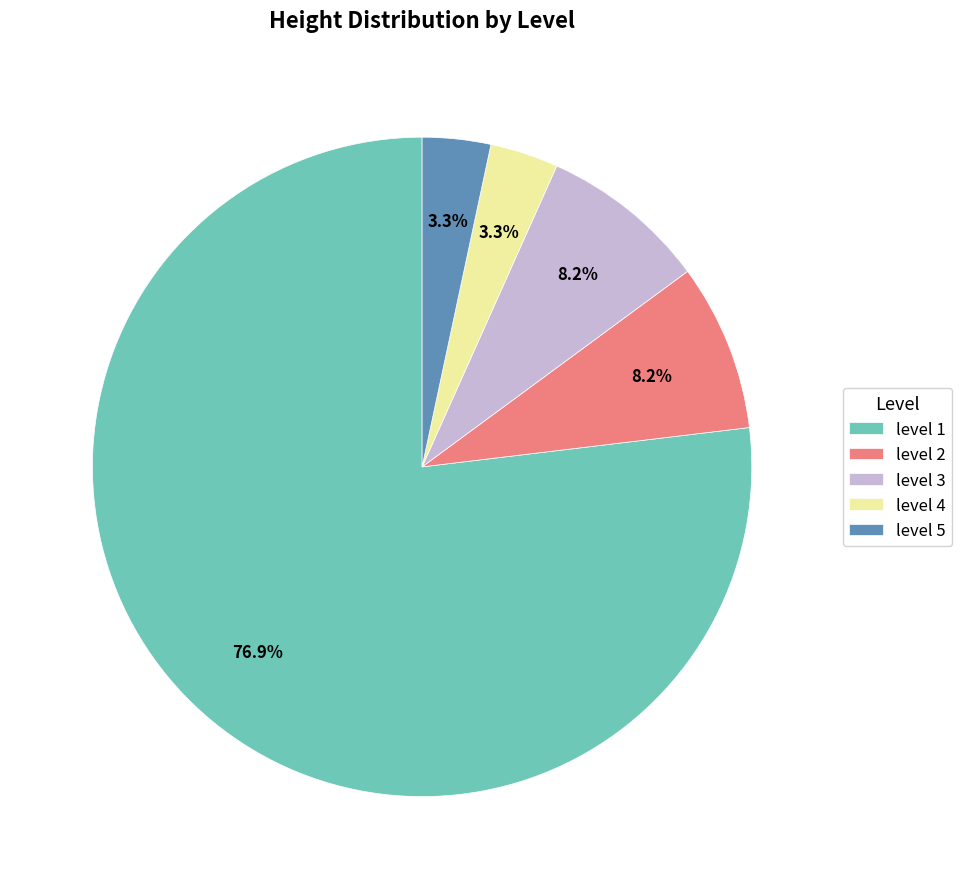

To the nearest percent, what is the difference between the level 5 and level 1 slice percentages?

74%